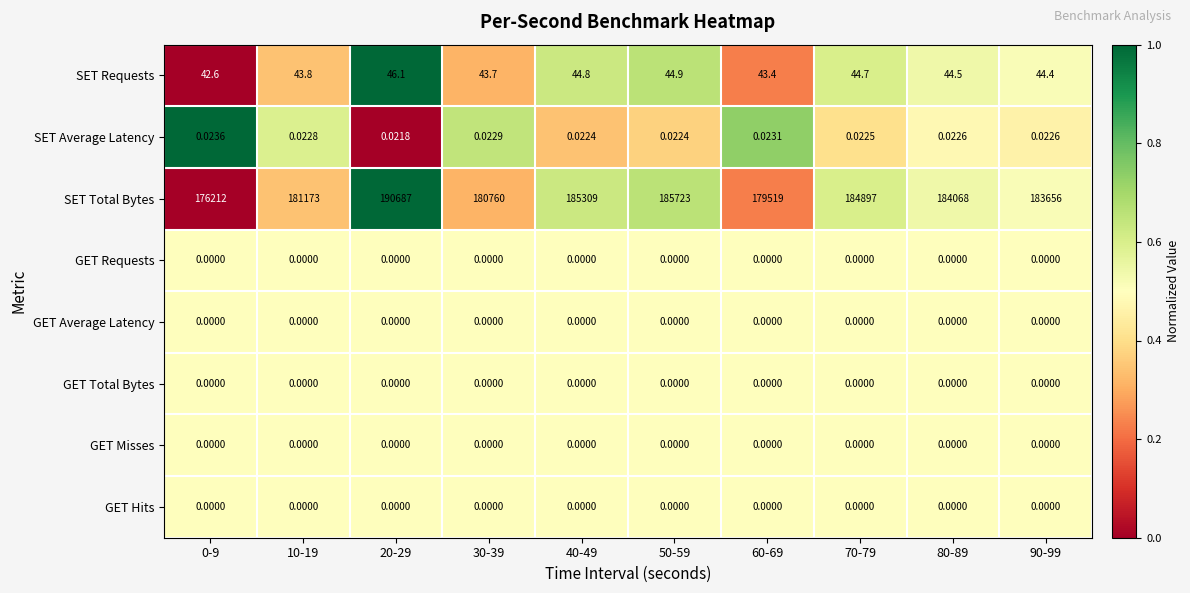

Between 30-39 and 40-49, which series saw the biggest shift?

SET Total Bytes